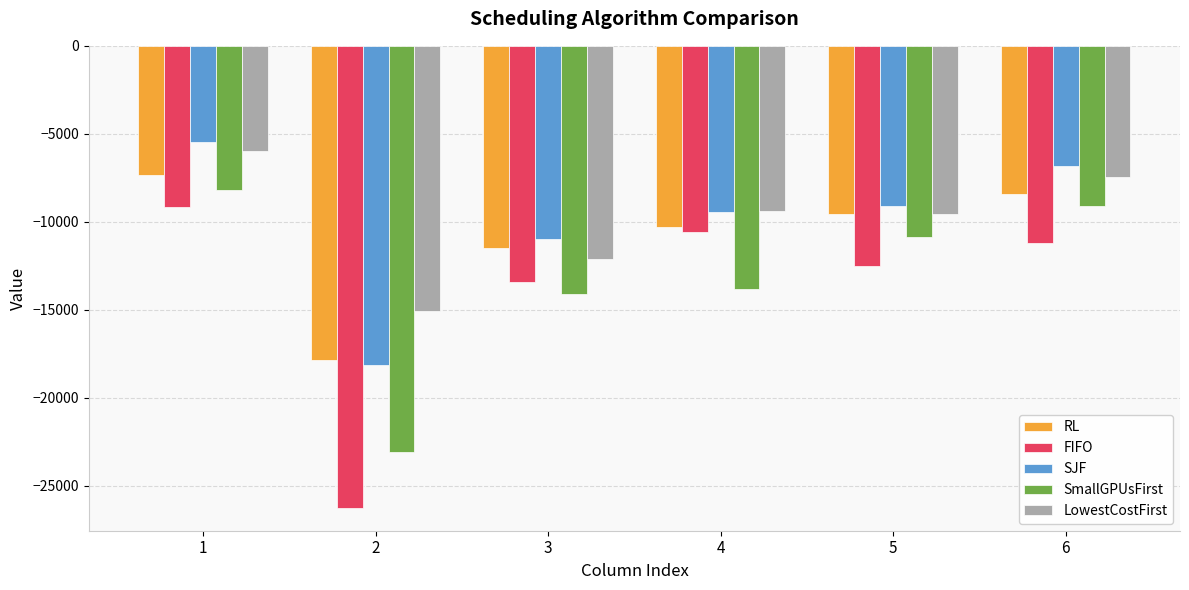

What is the total value across all series at 1?

-36165.1